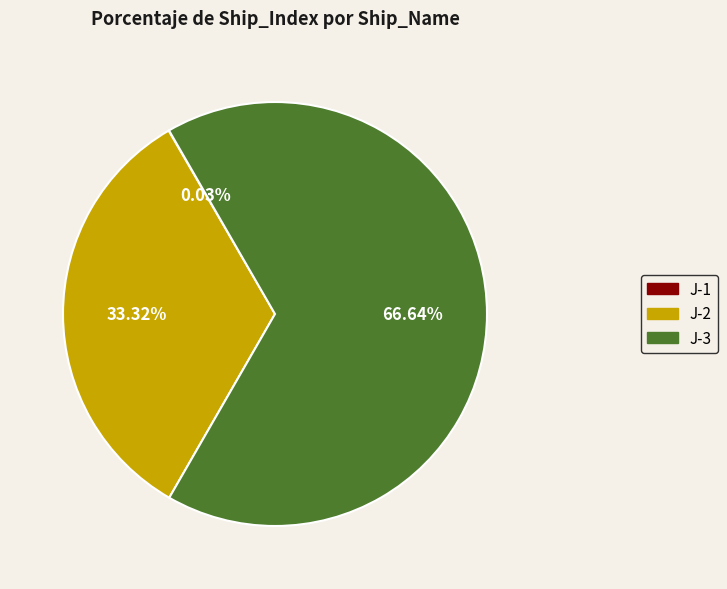

Do J-3 and J-2 together represent more than half of the pie?

Yes